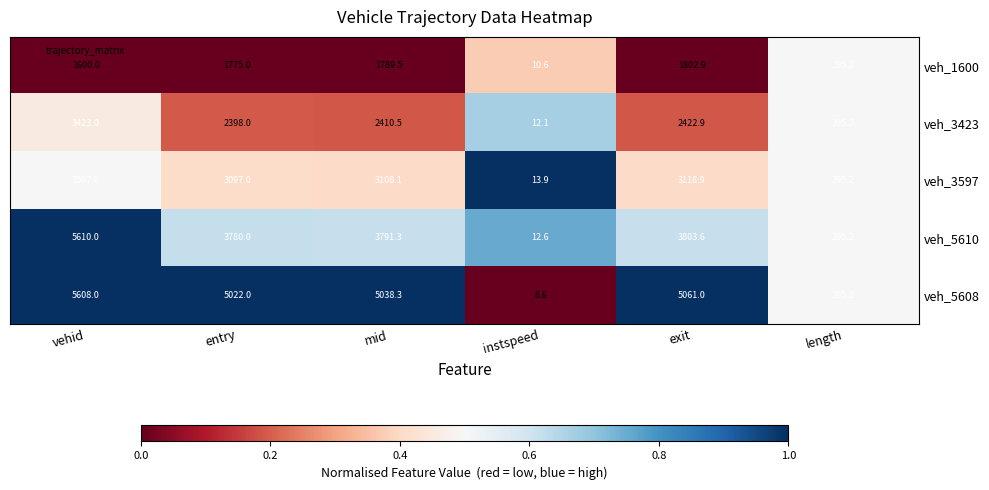

List the series in order of their peak value, lowest first.

veh_1600, veh_3423, veh_3597, veh_5608, veh_5610